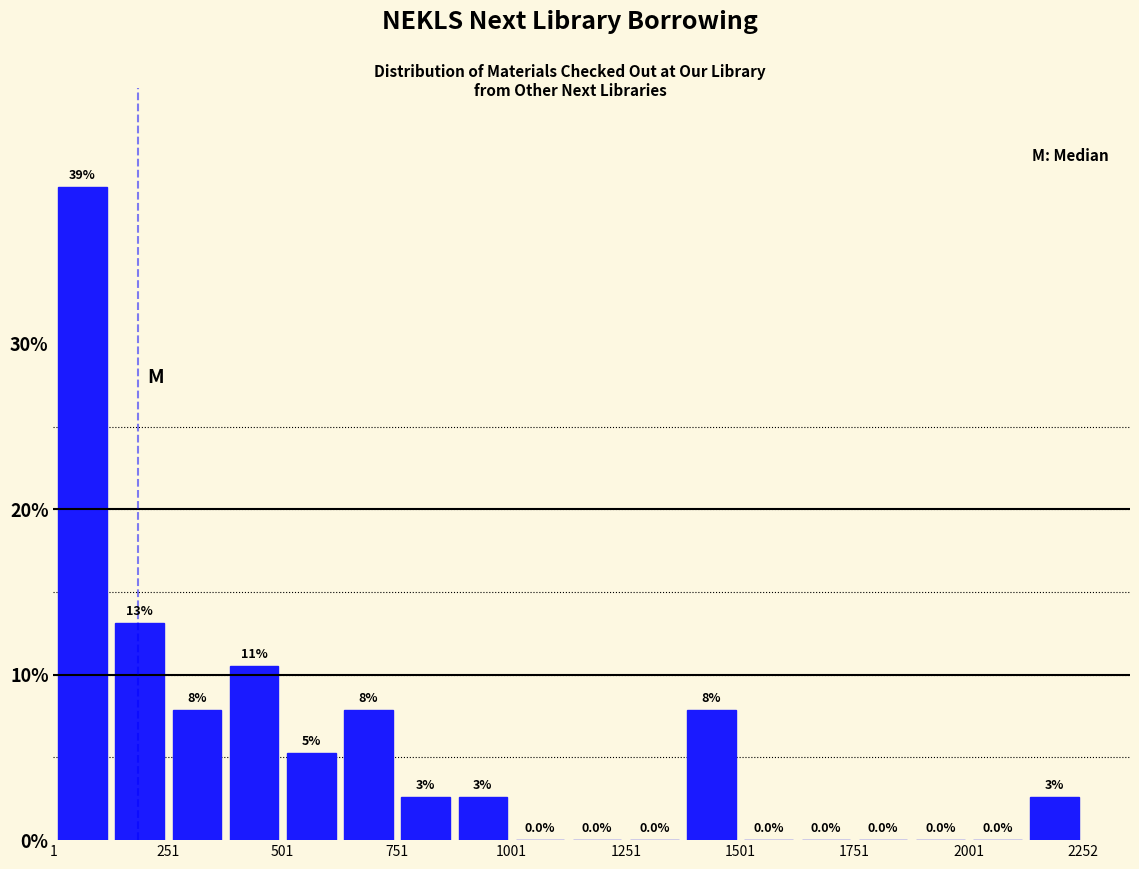

Around what value on the x-axis is the tallest bar? Give the approximate position of its centre, as read against the axis.

50